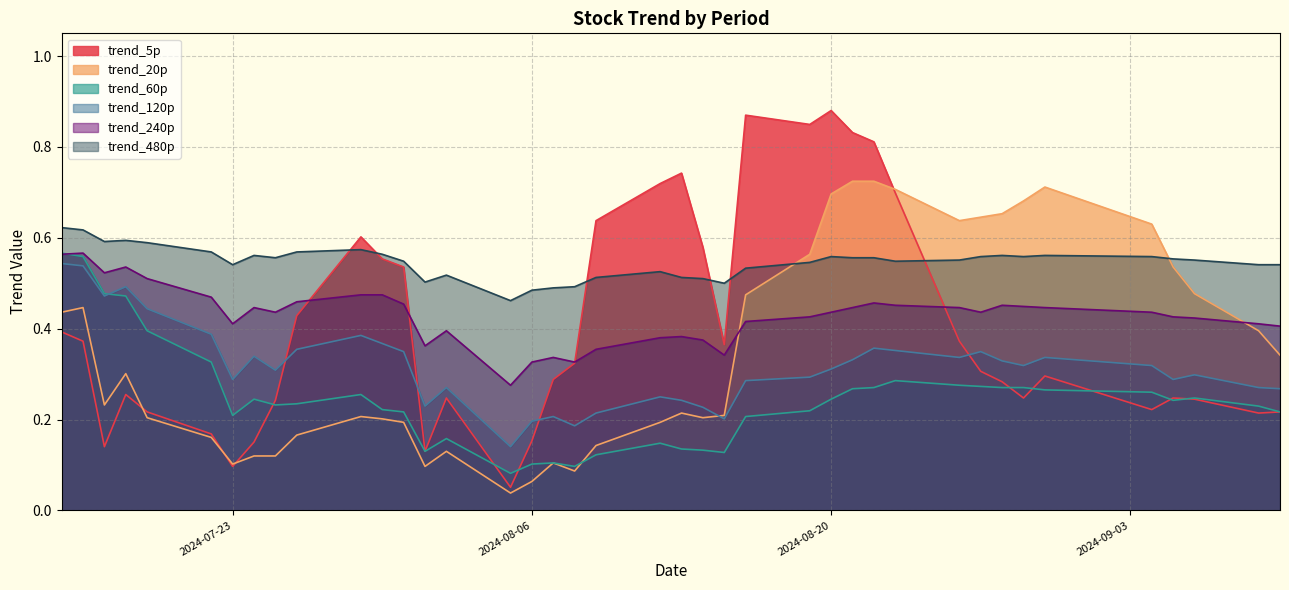

How many lines are shown in the chart?

6